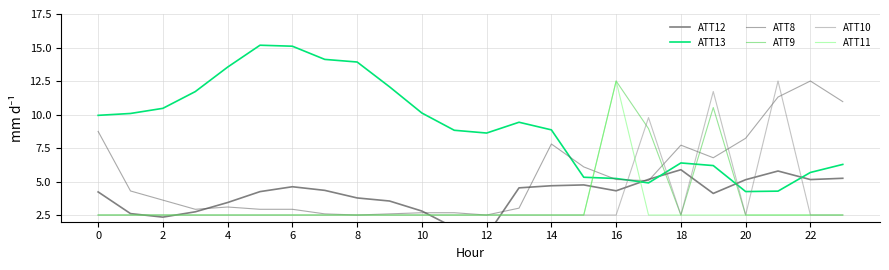

What value does the ATT11 series have at 15?

2.5